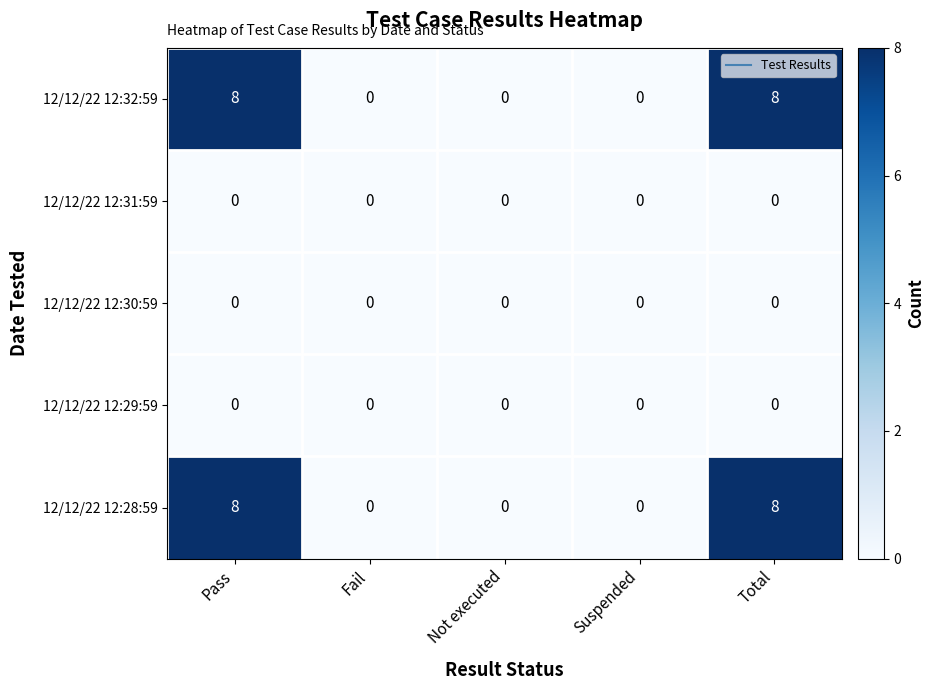

What is the greatest value displayed?

8